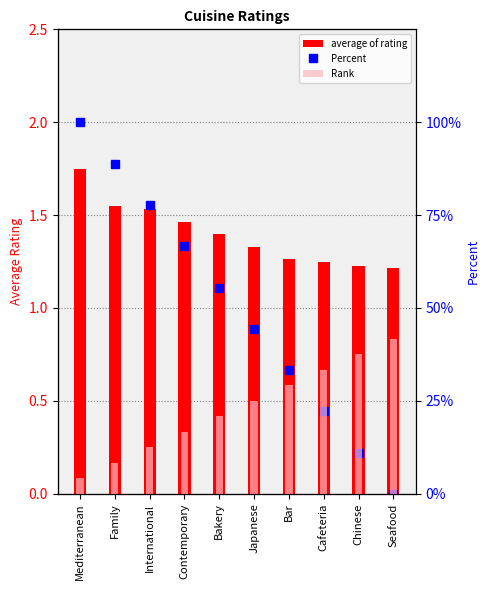

Reading left to right, list all the values displayed in this chart.

average of rating: 1.8	1.6	1.5	1.5	1.4	1.3	1.3	1.2	1.2	1.2
Percent: 100.0	88.8	77.7	66.6	55.5	44.4	33.3	22.2	11.1	0.0
Rank: 1.0	2.0	3.0	4.0	5.0	6.0	7.0	8.0	9.0	10.0